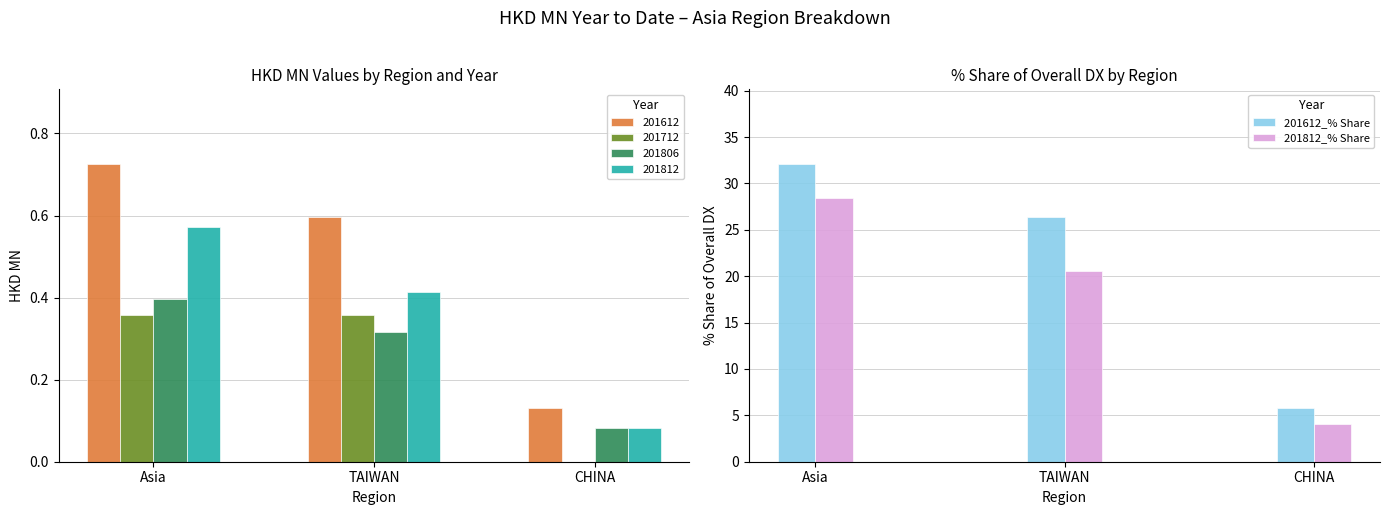

How many data points does each series have?

3